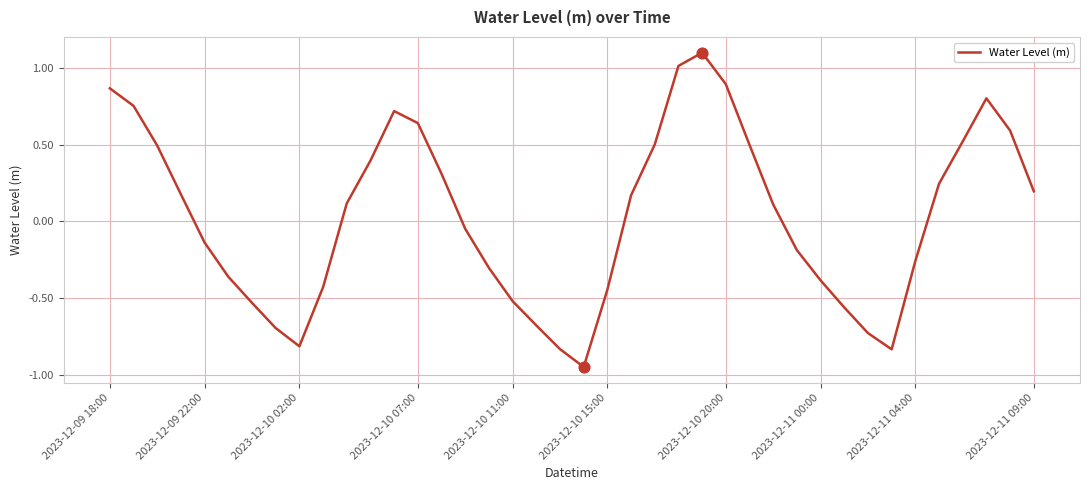

What is the maximum value shown in the chart?

1.1